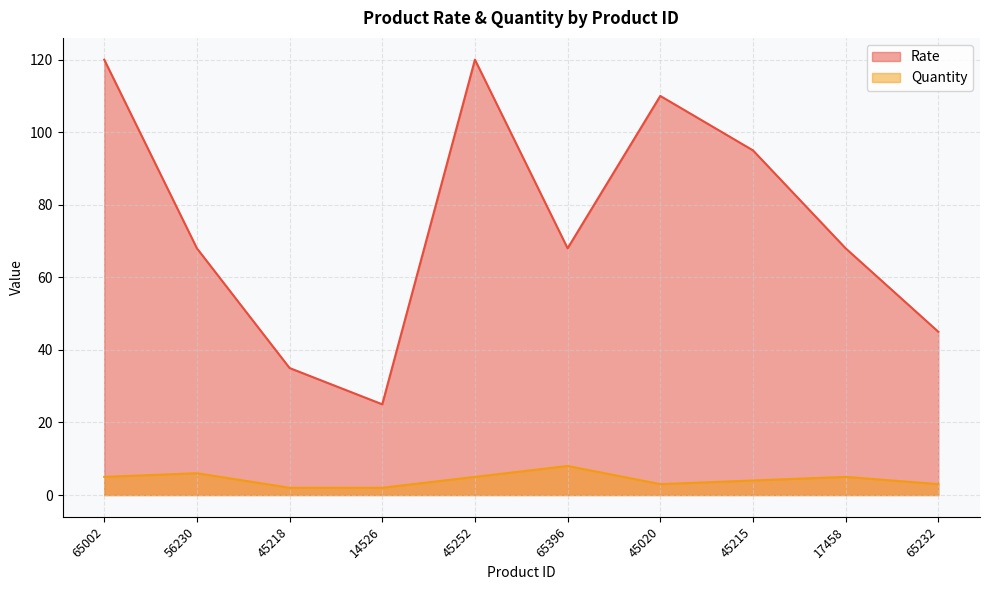

Reading left to right, what are all the values shown in this chart?

Rate: 120	68	35	25	120	68	110	95	68	45
Quantity: 5	6	2	2	5	8	3	4	5	3